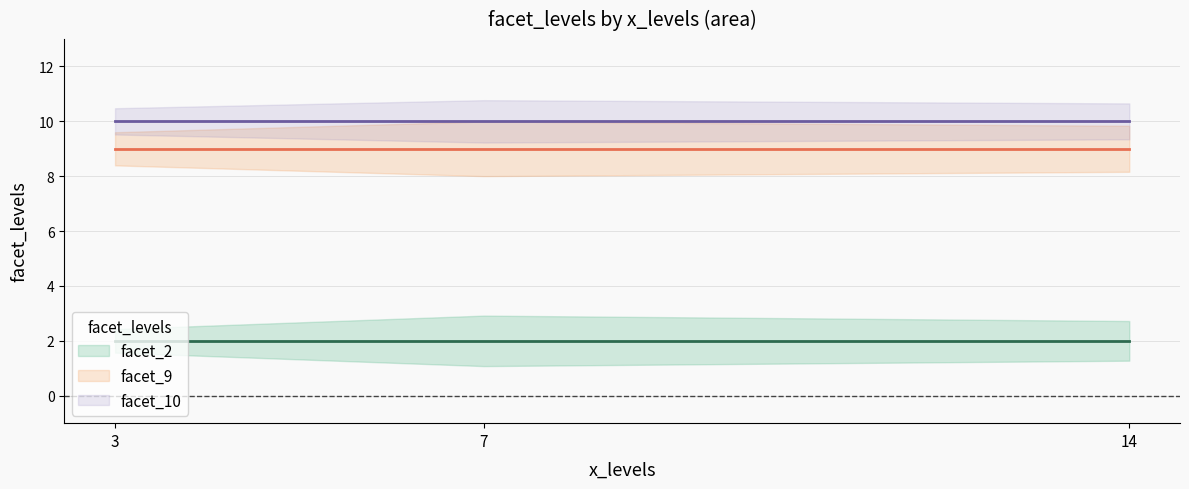

What are all the series names shown in the legend?

facet_2, facet_9, facet_10